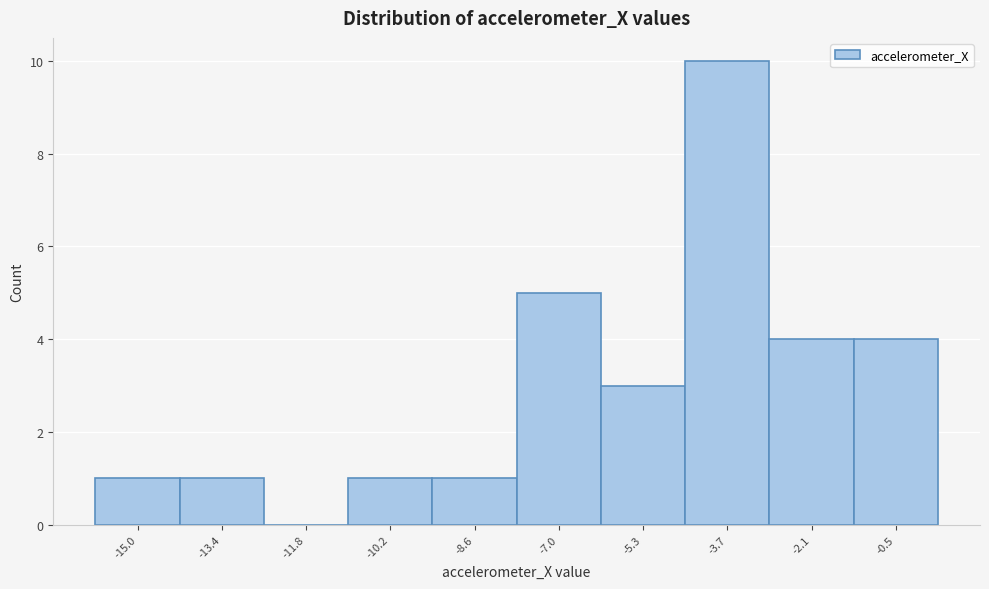

Reading right to left, transcribe all the data shown in this chart.

-0.5=4	-2.1=4	-3.7=10	-5.3=3	-7.0=5	-8.6=1	-10.2=1	-11.8=0	-13.4=1	-15.0=1